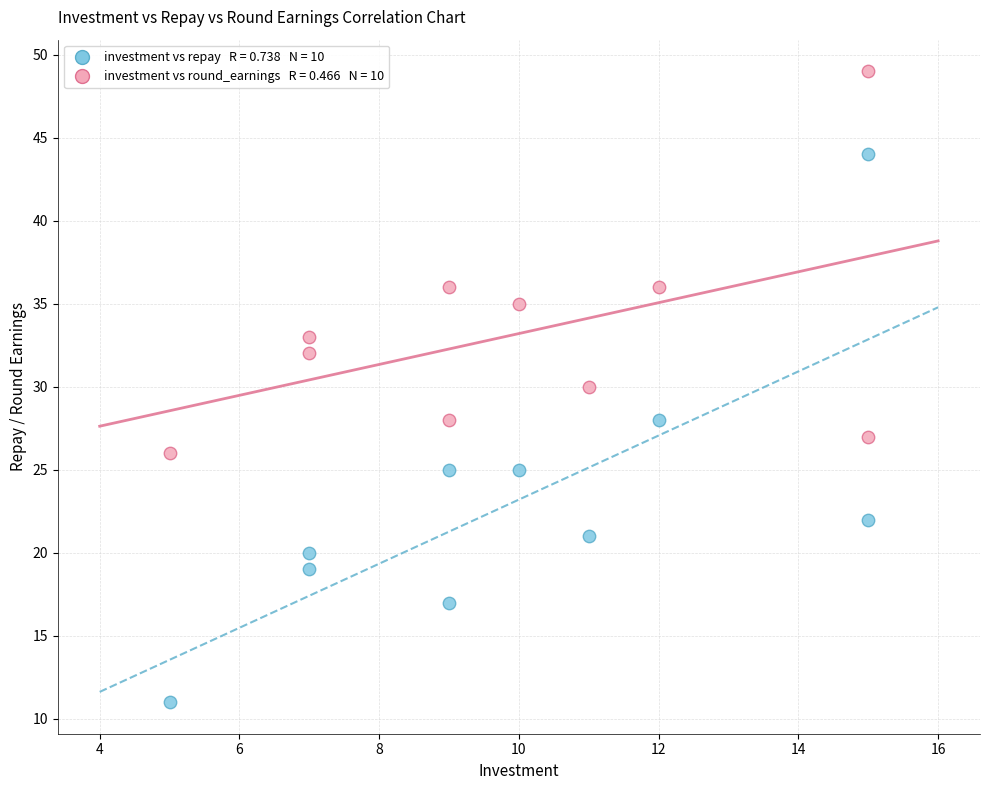

Across all data points, what is the range of Y values (max minus min)?

38